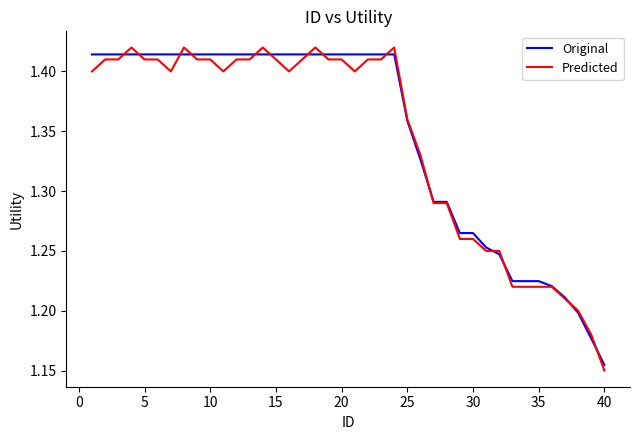

What is the average value of the Predicted series?

1.3